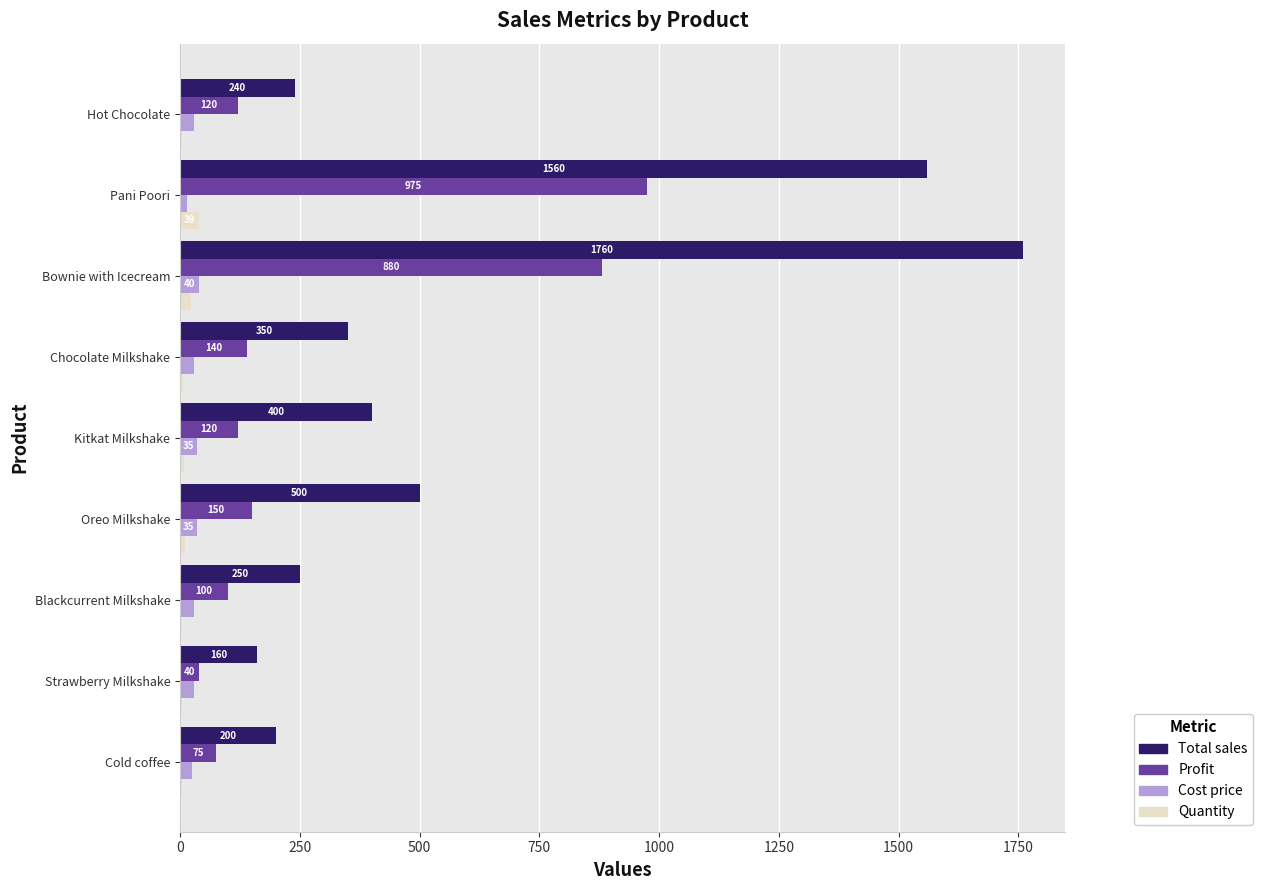

How many Cost price values are between 30 and 35?

6